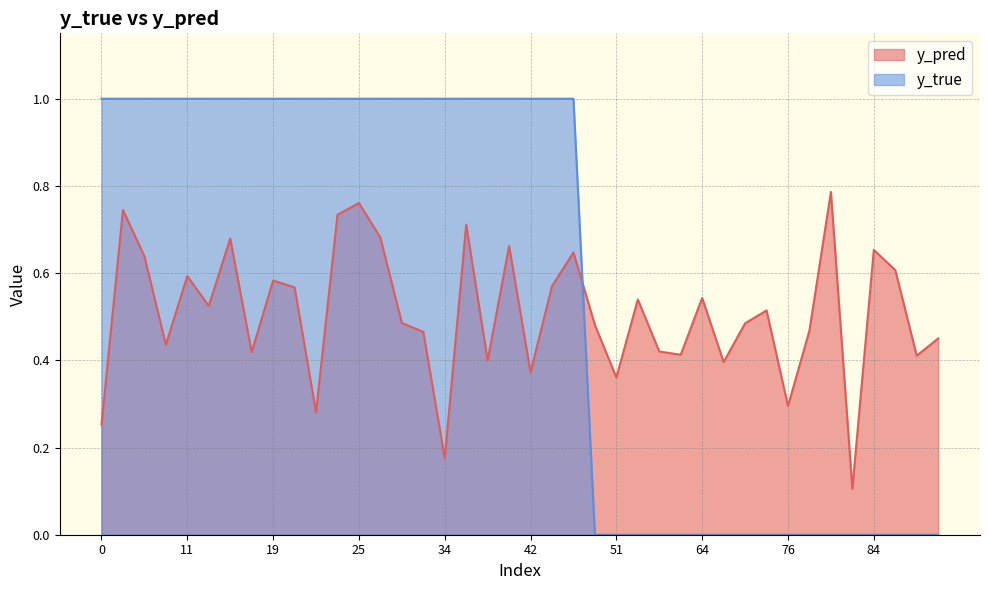

How many intersections are there between y_true and y_pred?

1